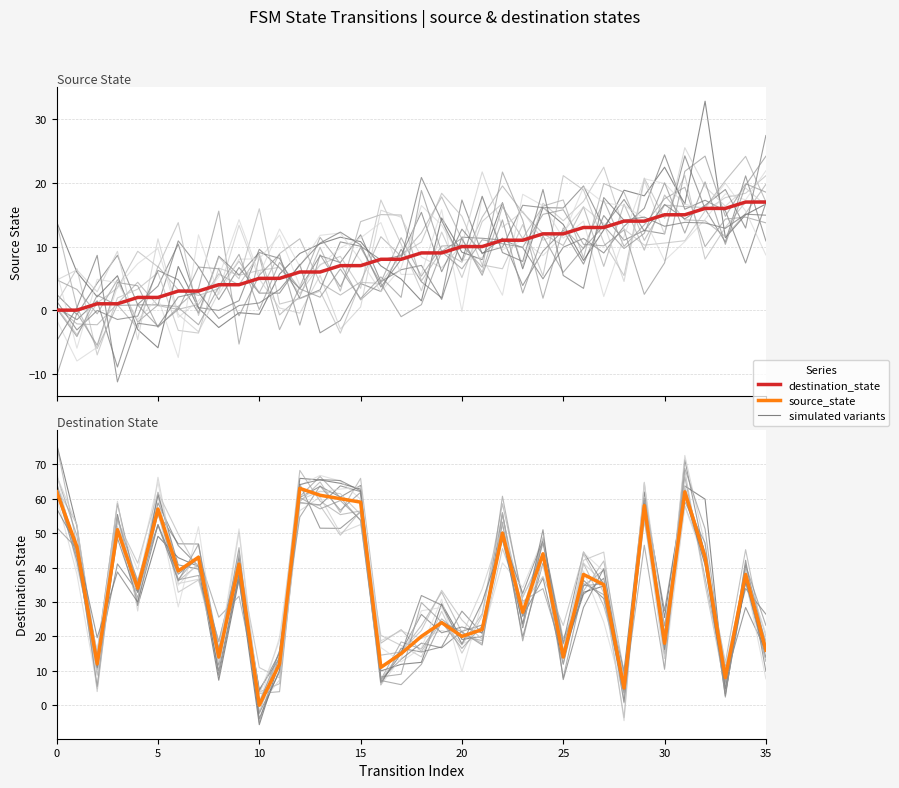

What is the total value across all series at 21?

32